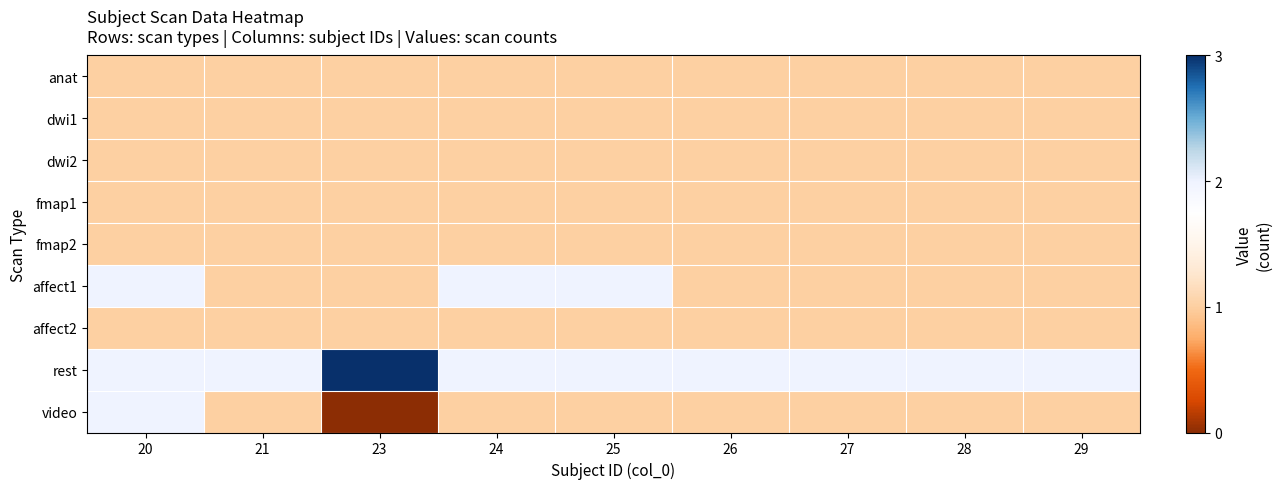

Reading left to right, extract all data points from this chart.

anat: 20=1	21=1	23=1	24=1	25=1	26=1	27=1	28=1	29=1
dwi1: 20=1	21=1	23=1	24=1	25=1	26=1	27=1	28=1	29=1
dwi2: 20=1	21=1	23=1	24=1	25=1	26=1	27=1	28=1	29=1
fmap1: 20=1	21=1	23=1	24=1	25=1	26=1	27=1	28=1	29=1
fmap2: 20=1	21=1	23=1	24=1	25=1	26=1	27=1	28=1	29=1
affect1: 20=2	21=1	23=1	24=2	25=2	26=1	27=1	28=1	29=1
affect2: 20=1	21=1	23=1	24=1	25=1	26=1	27=1	28=1	29=1
rest: 20=2	21=2	23=3	24=2	25=2	26=2	27=2	28=2	29=2
video: 20=2	21=1	23=0	24=1	25=1	26=1	27=1	28=1	29=1